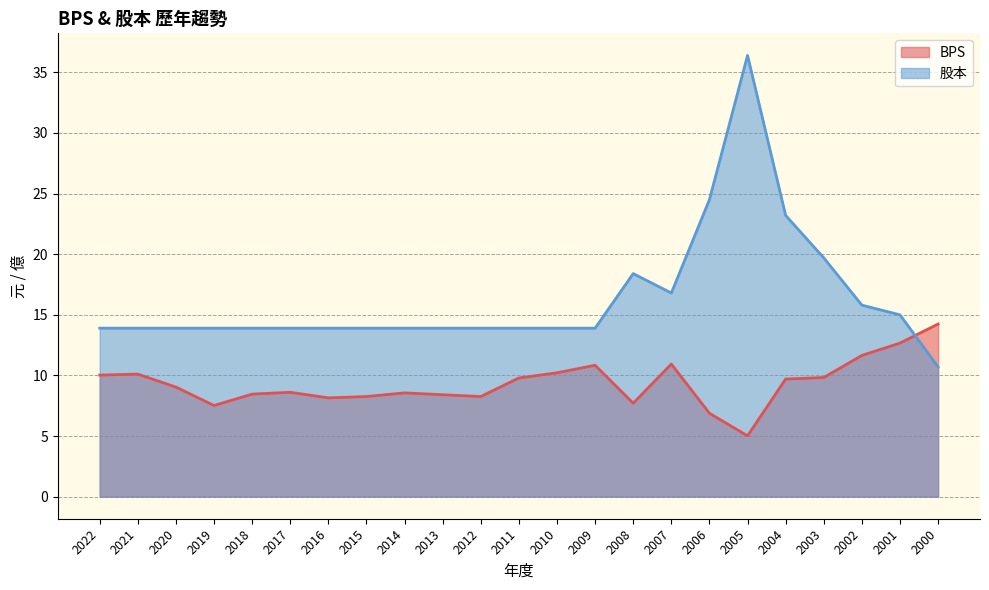

At which category is the sum across all series the highest?

2005